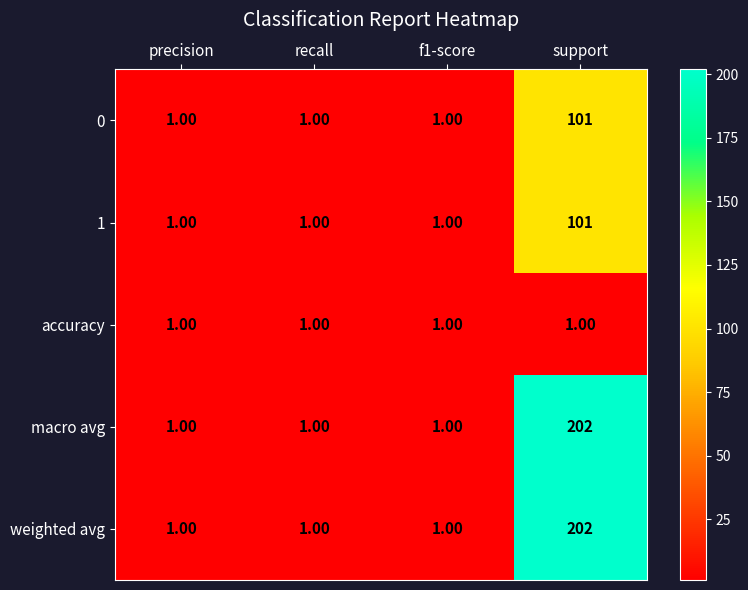

What is the average value of the macro avg series?

51